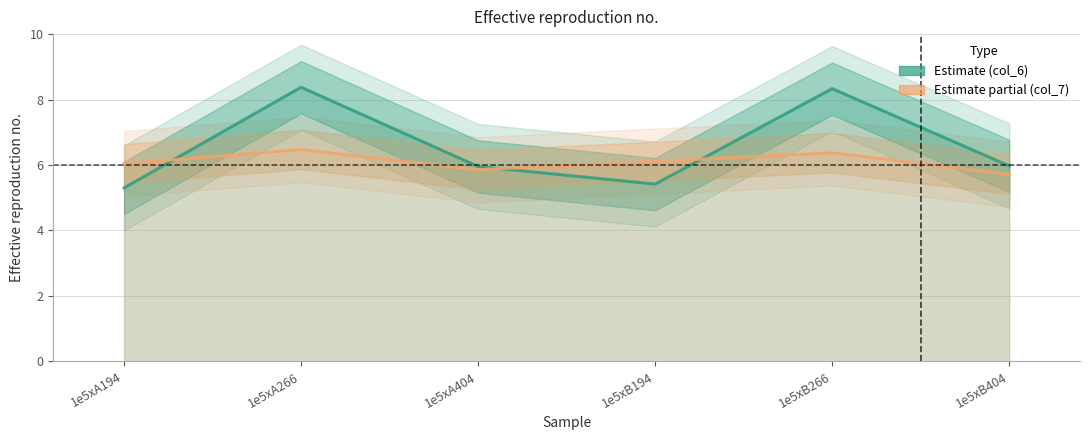

Rank the series by their average value, from lowest to highest.

col_7, col_6